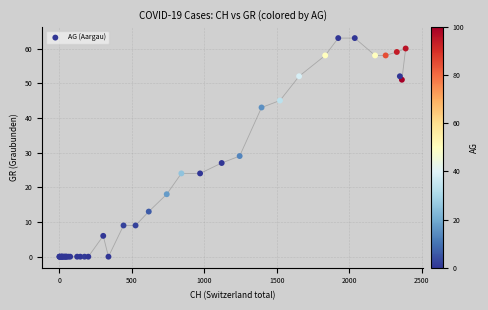

What Y value in the scatter plot is closest to 31?

29